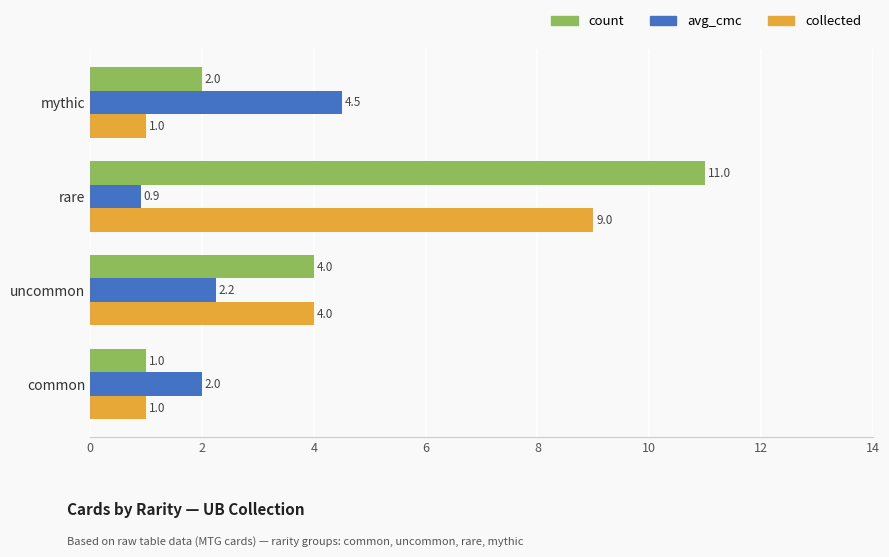

Count the collected values in the range 1 to 9.

4